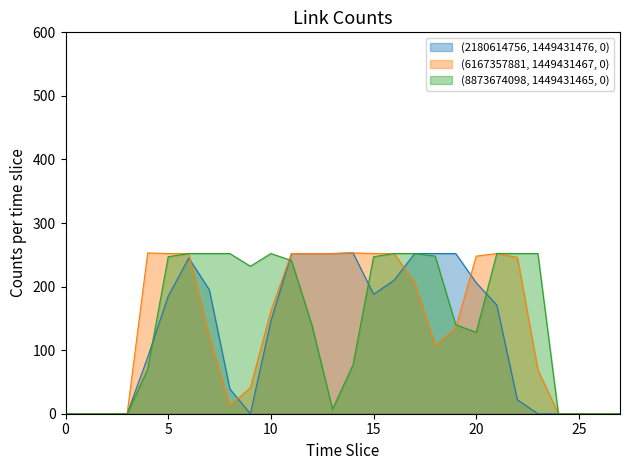

List the series in order of their overall mean, highest first.

(8873674098, 1449431465, 0), (6167357881, 1449431467, 0), (2180614756, 1449431476, 0)